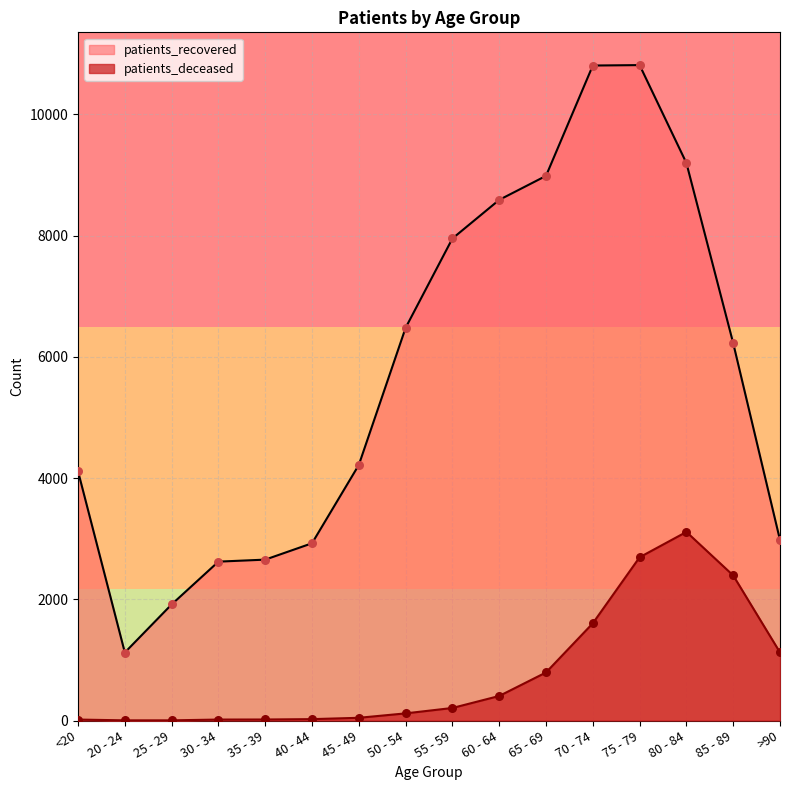

At how many categories does at least one series exceed 10655?

2